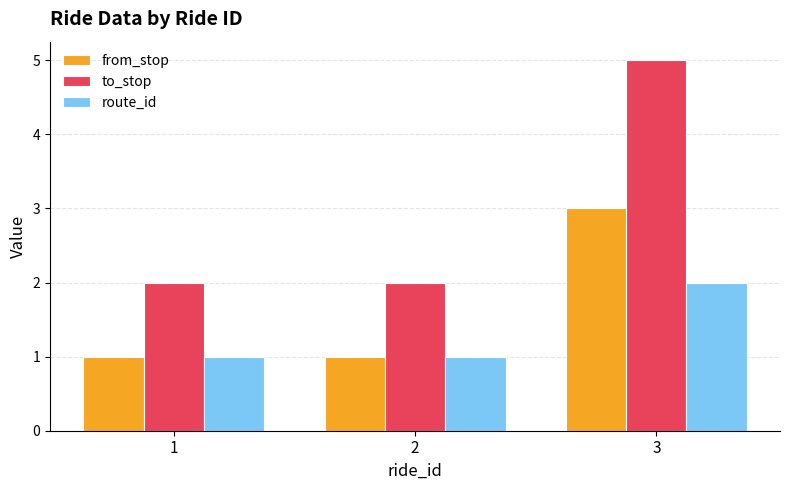

What value does the from_stop series have at 2?

1